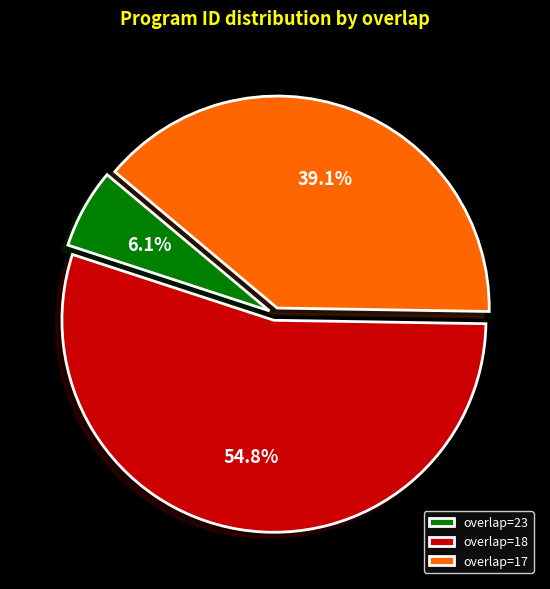

What is the smallest slice in the pie chart?

overlap=23